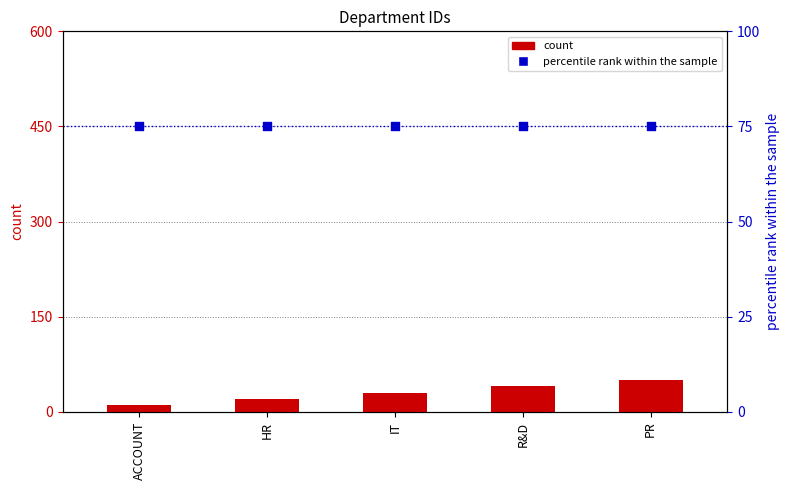

At how many categories does at least one series exceed 72?

5